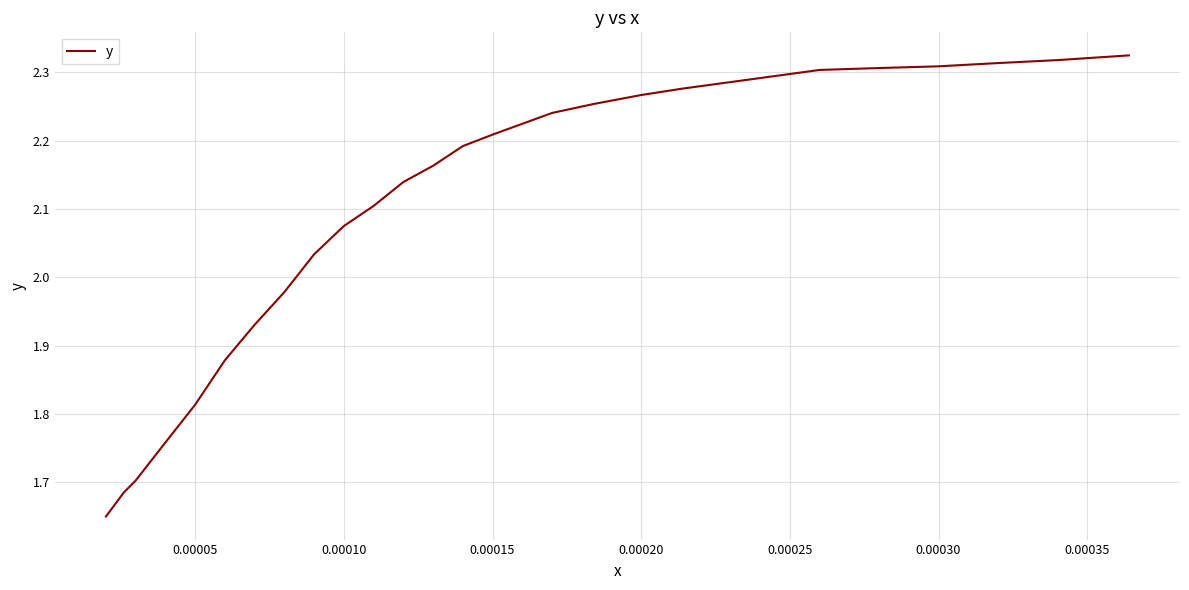

What is the difference between the maximum and minimum values?

0.7